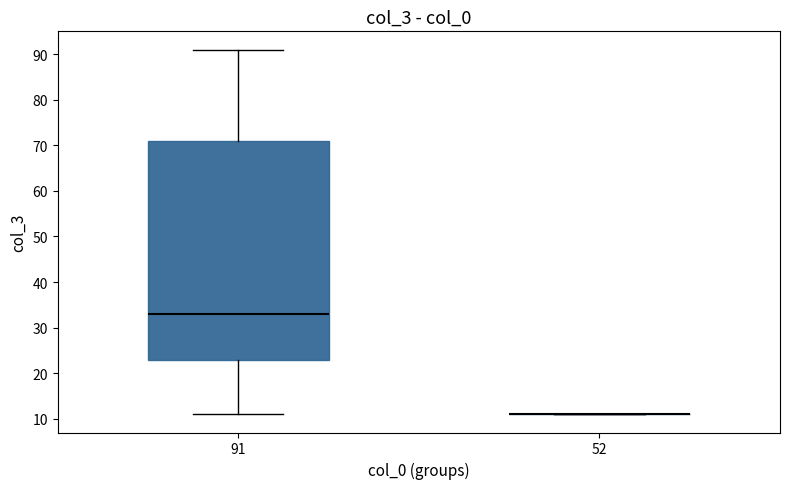

Which box is the tallest, from its lower edge to its upper edge?

91